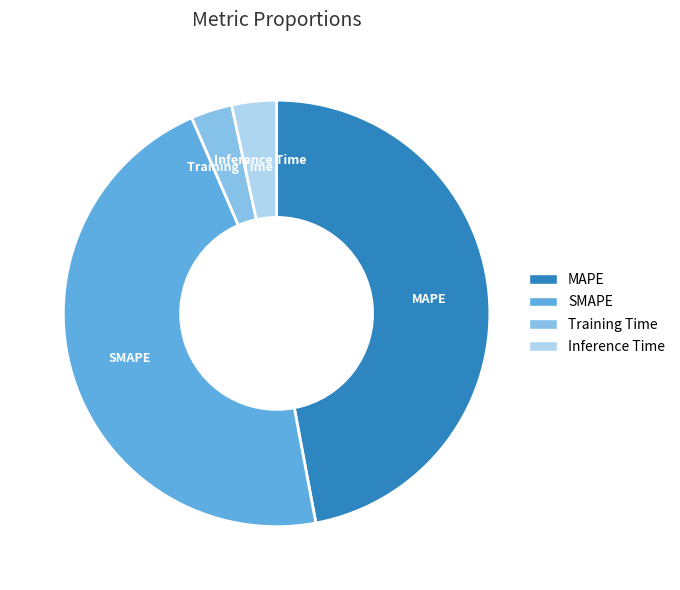

True or false: MAPE accounts for 47% of the total.

True